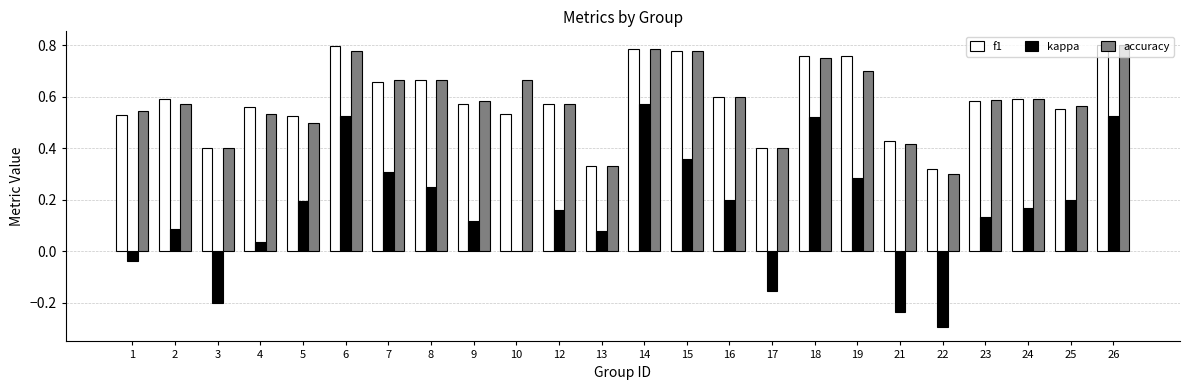

Is it true that f1 equals 0.2 at 22?

False